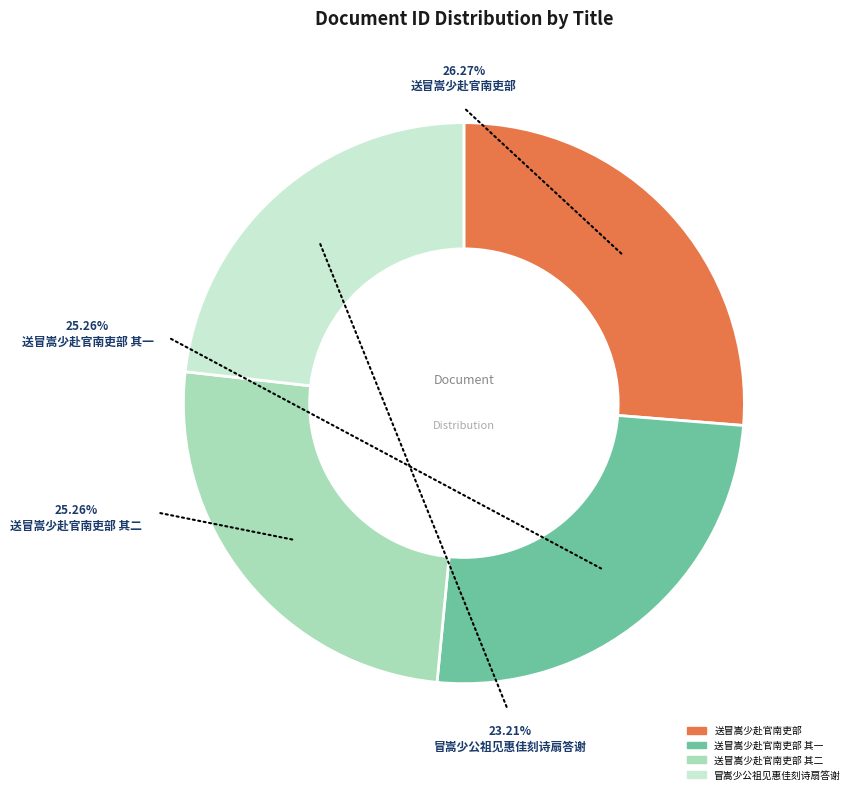

What percentage is the 送冒嵩少赴官南吏部 slice, to the nearest percent?

26%